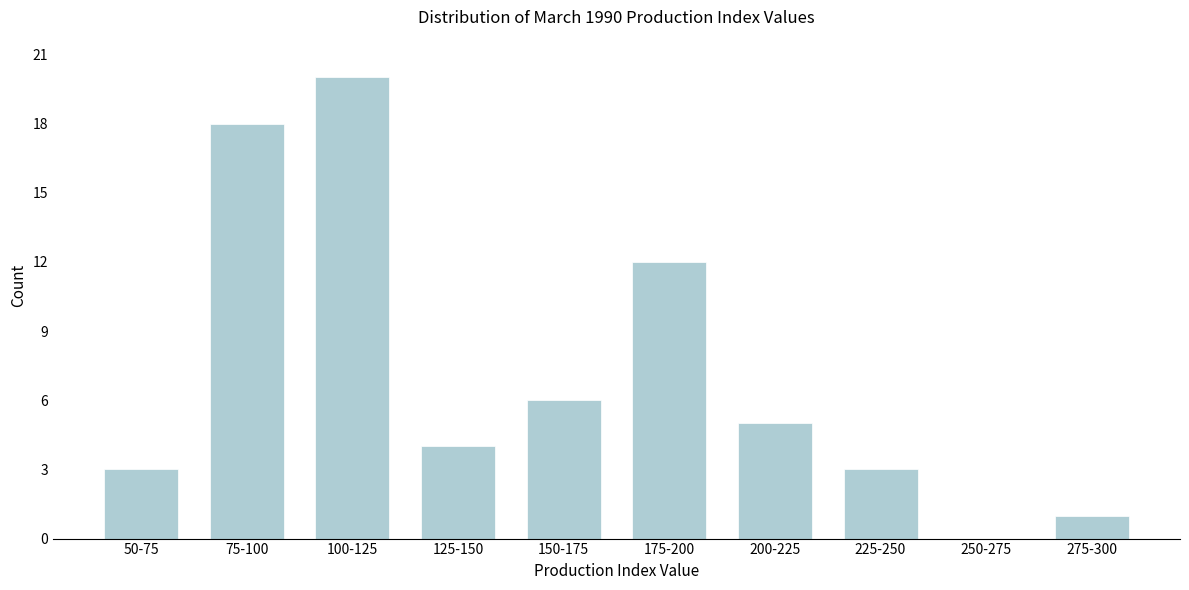

Reading left to right, list all the values displayed in this chart.

50-75=3	75-100=18	100-125=20	125-150=4	150-175=6	175-200=12	200-225=5	225-250=3	250-275=0	275-300=1